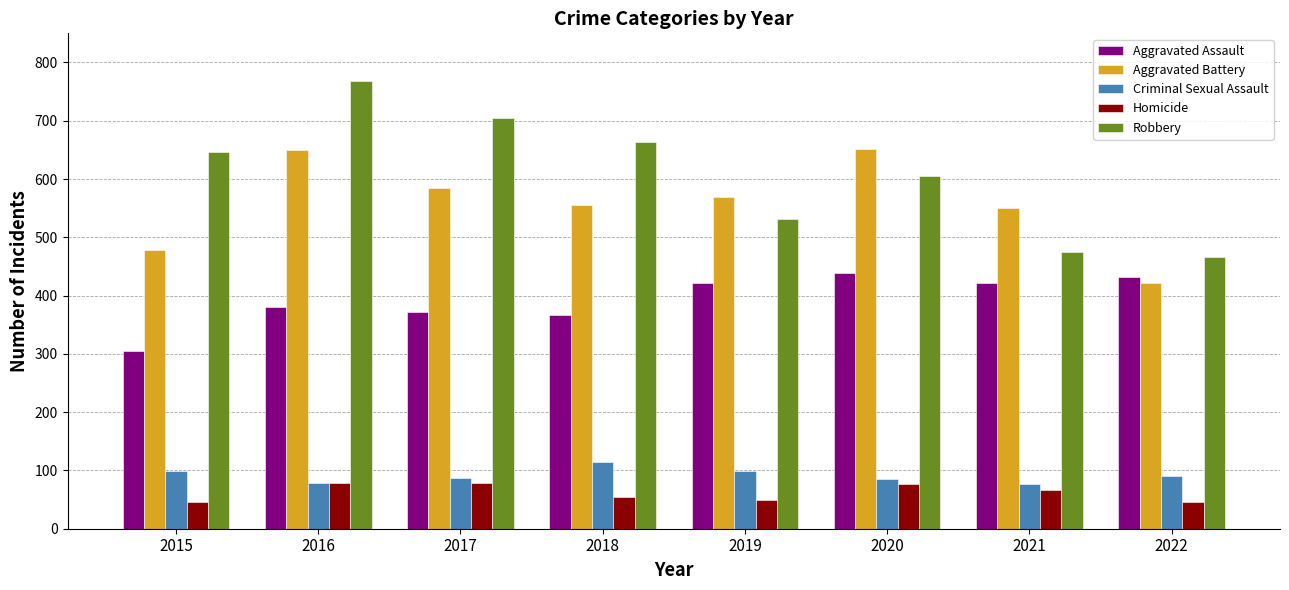

What is the sum of all Homicide values?

496